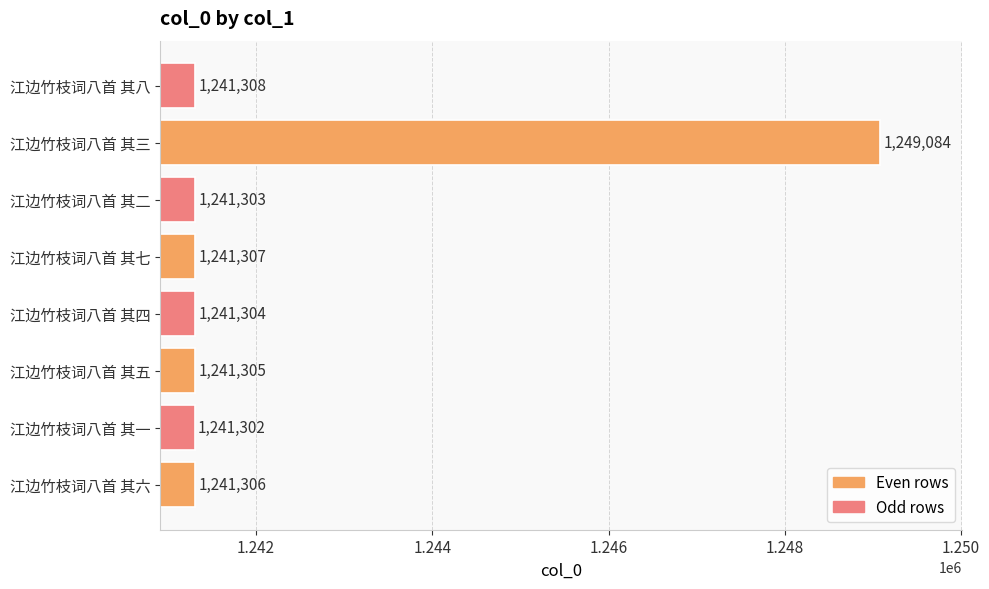

Which has a higher value, 江边竹枝词八首 其一 or 江边竹枝词八首 其五?

江边竹枝词八首 其五